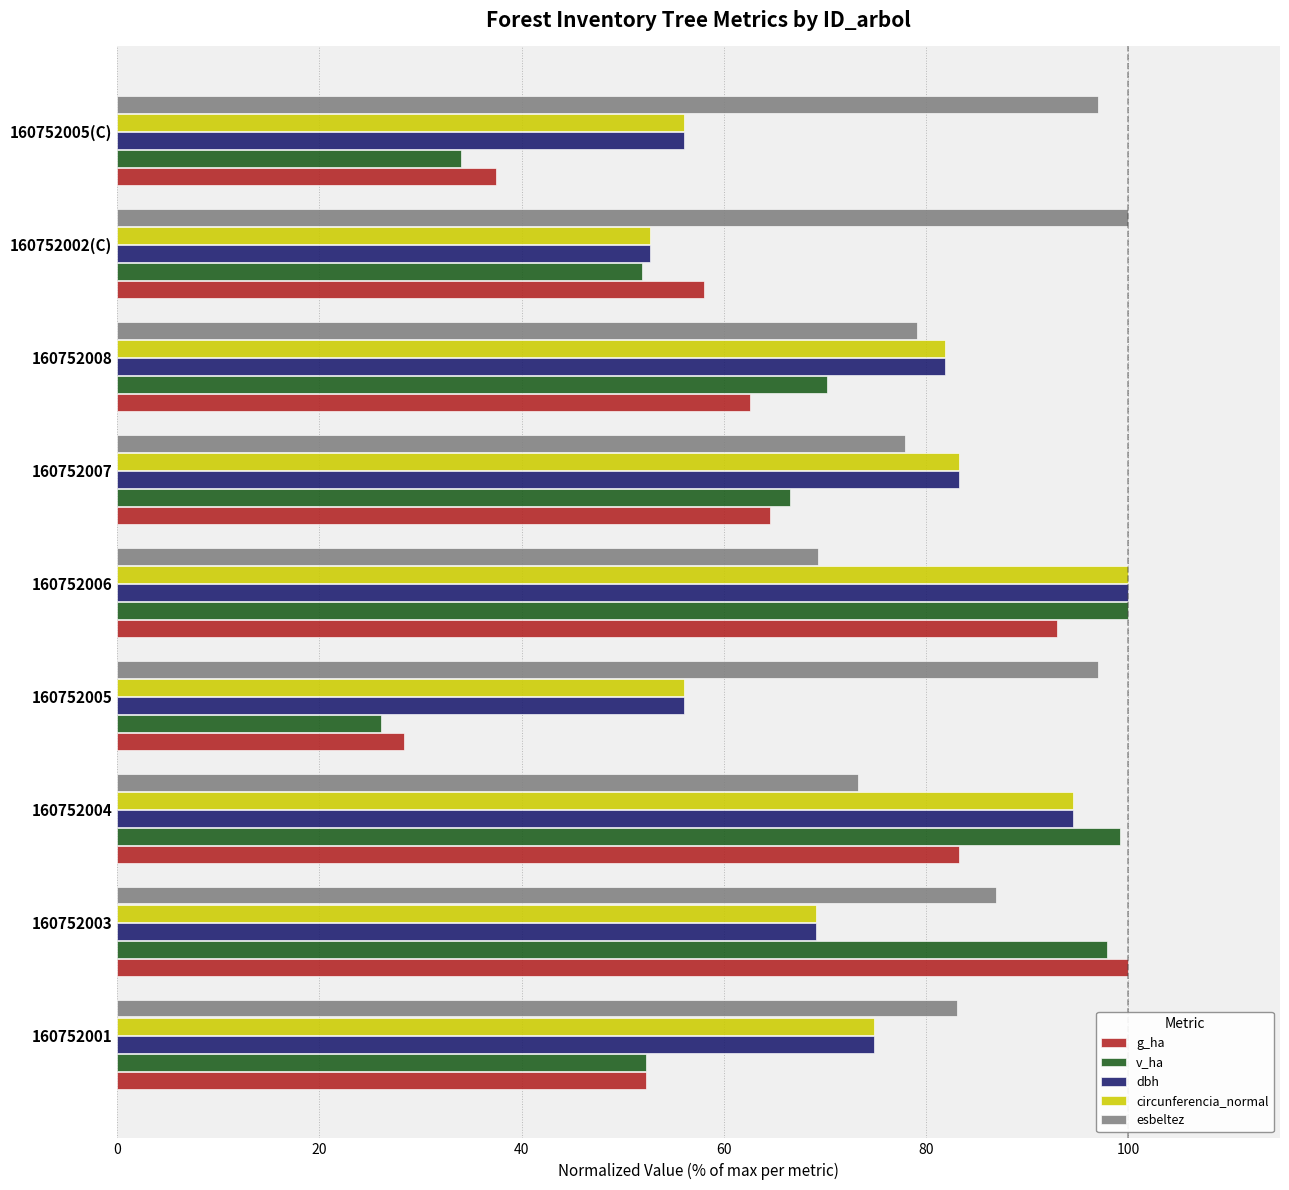

At which label does g_ha reach its minimum?

160752005